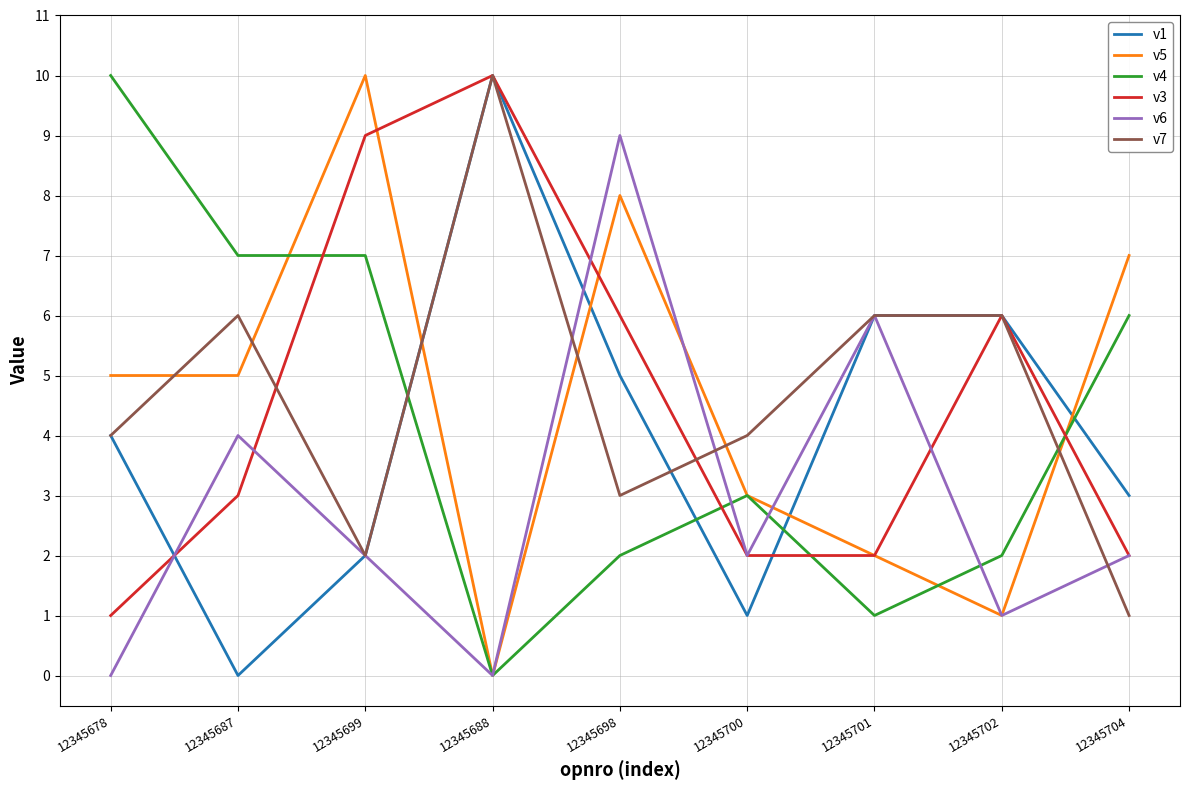

Does the chart display data point markers on the line(s)?

No